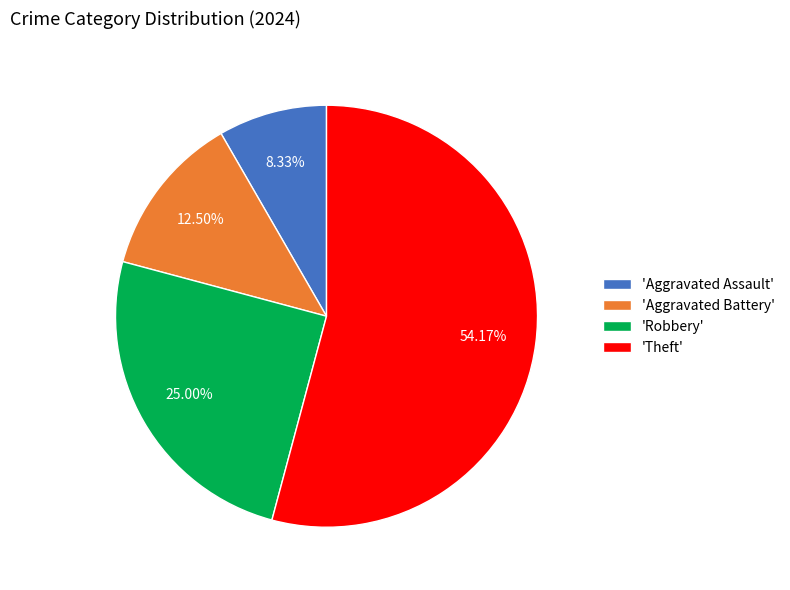

Does 'Robbery' account for over 50% of the chart?

No